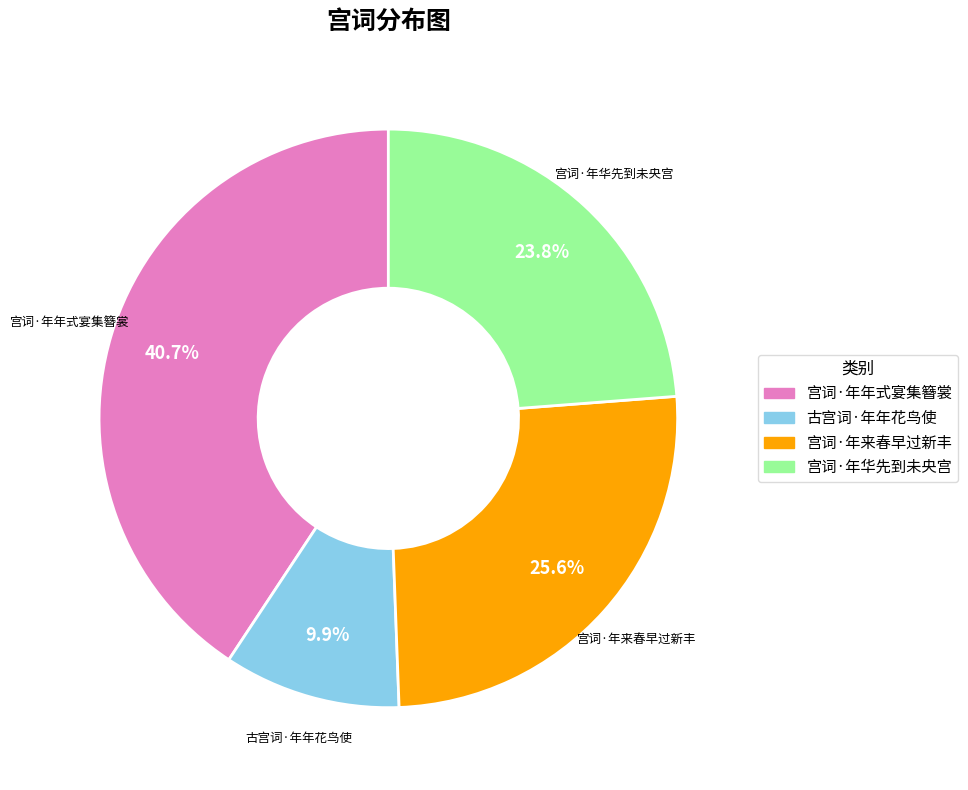

Rank the categories by value from lowest to highest.

古宫词·年年花鸟使, 宫词·年华先到未央宫, 宫词·年来春早过新丰, 宫词·年年式宴集簪裳